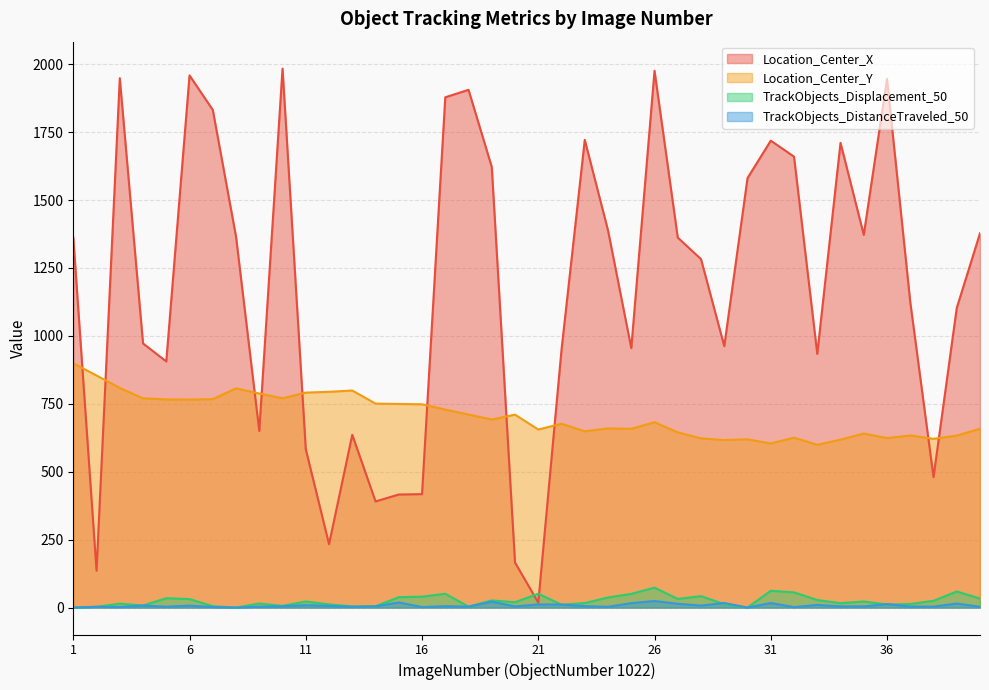

How many data points does each series have?

40